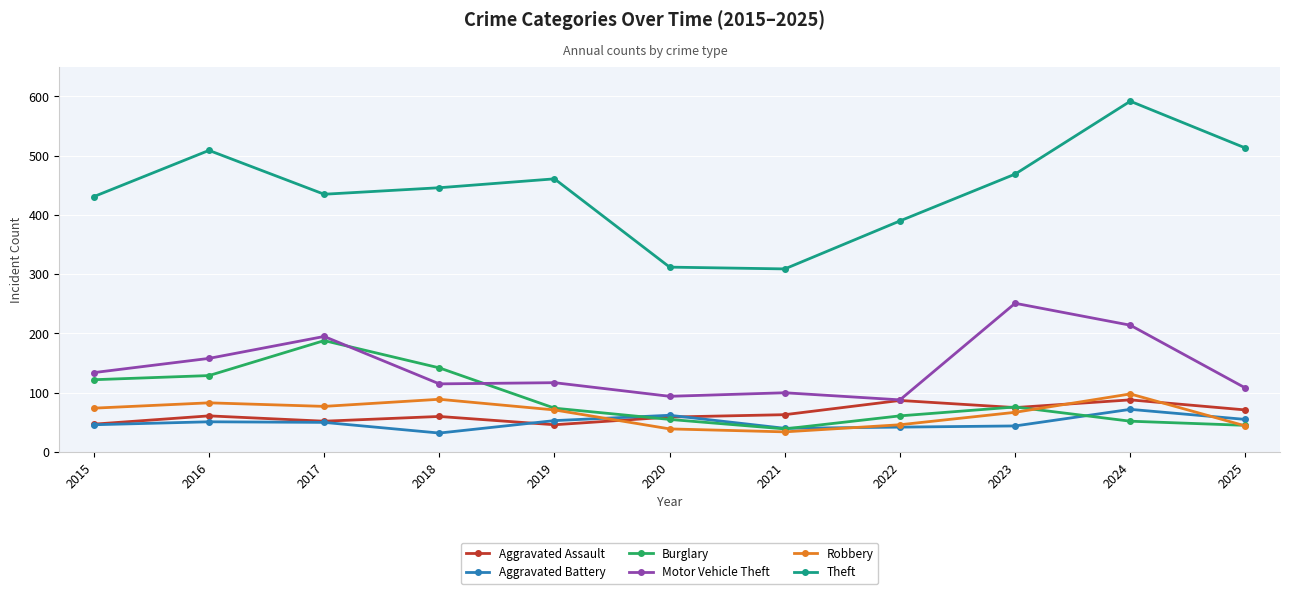

How many series are shown in this chart?

6